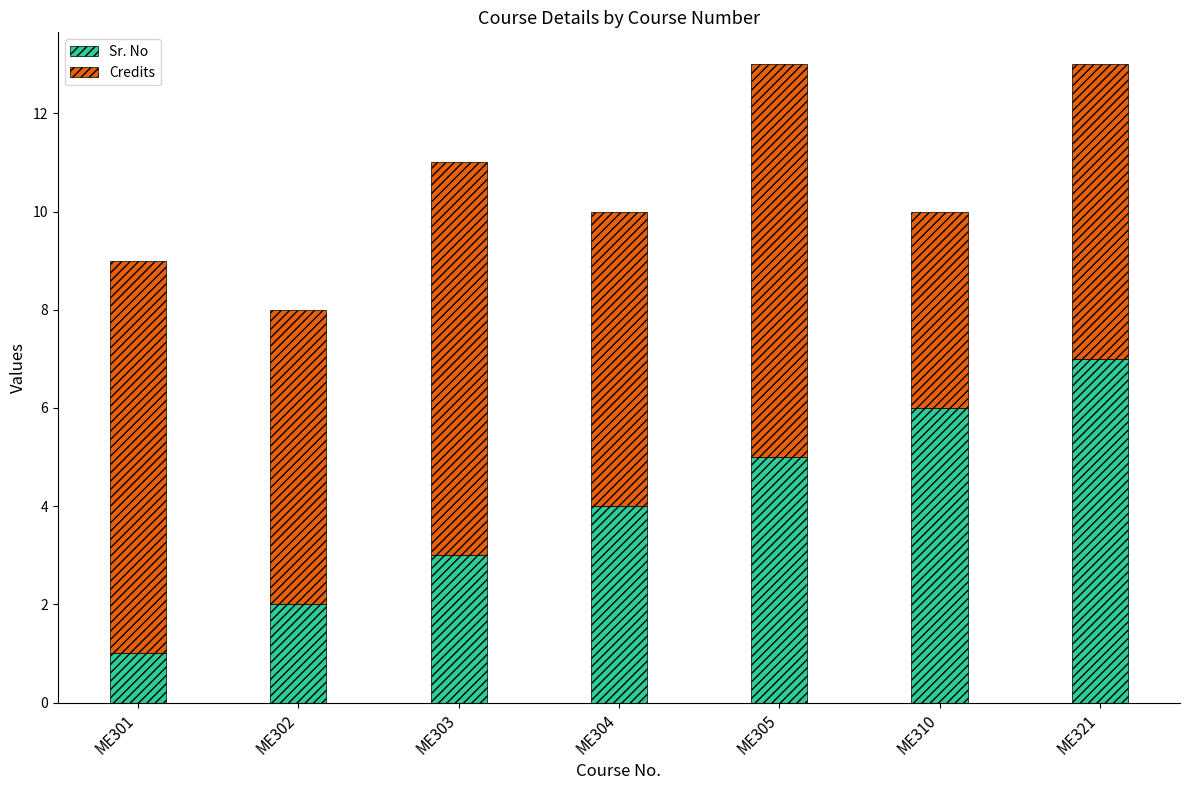

What is the approximate value of Sr. No at ME302?

2